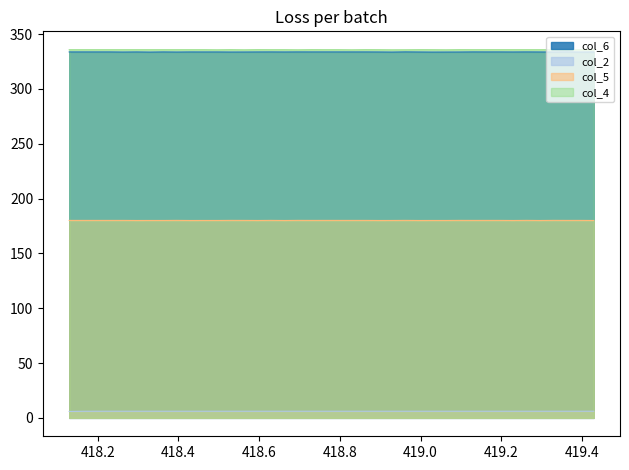

True or false: col_6 and col_2 intersect in this chart.

False